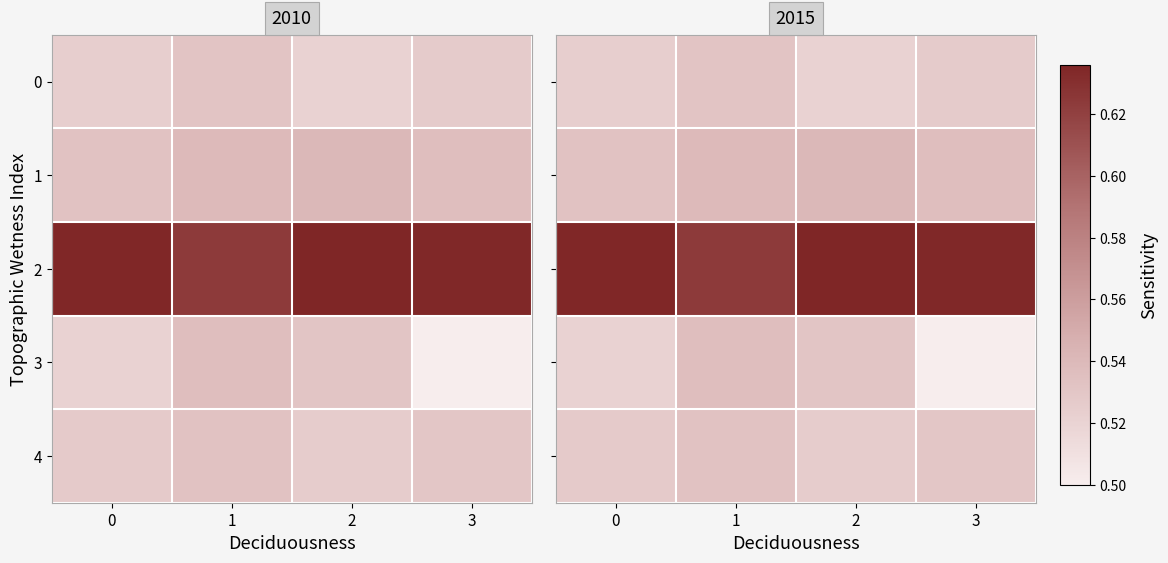

Rank the series at 3 from highest to lowest value.

2, 1, 4, 0, 3